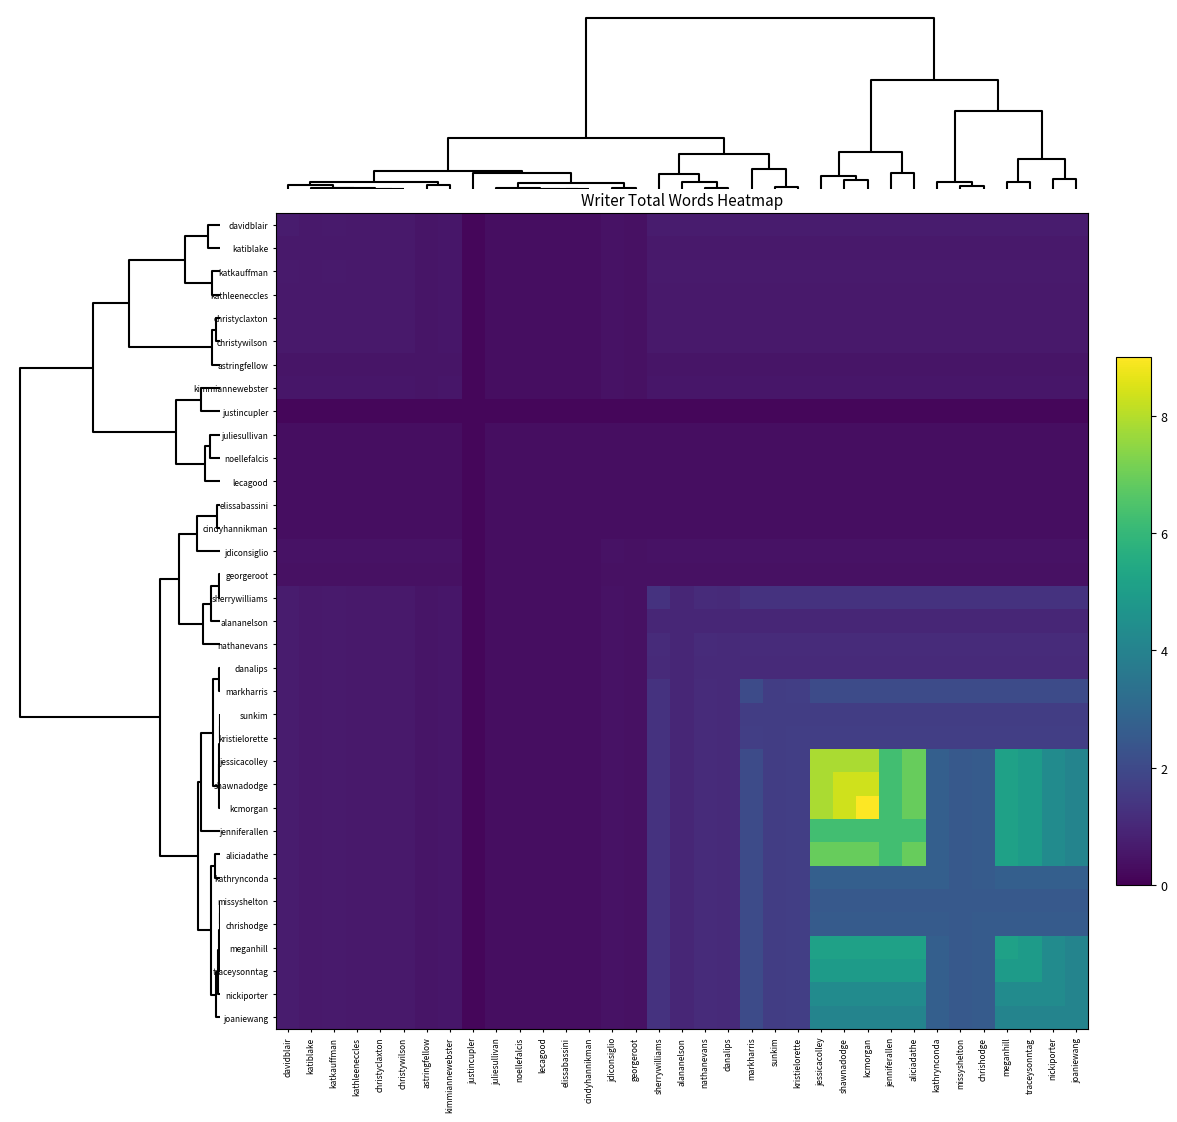

Which series has the widest spread of values?

kcmorgan